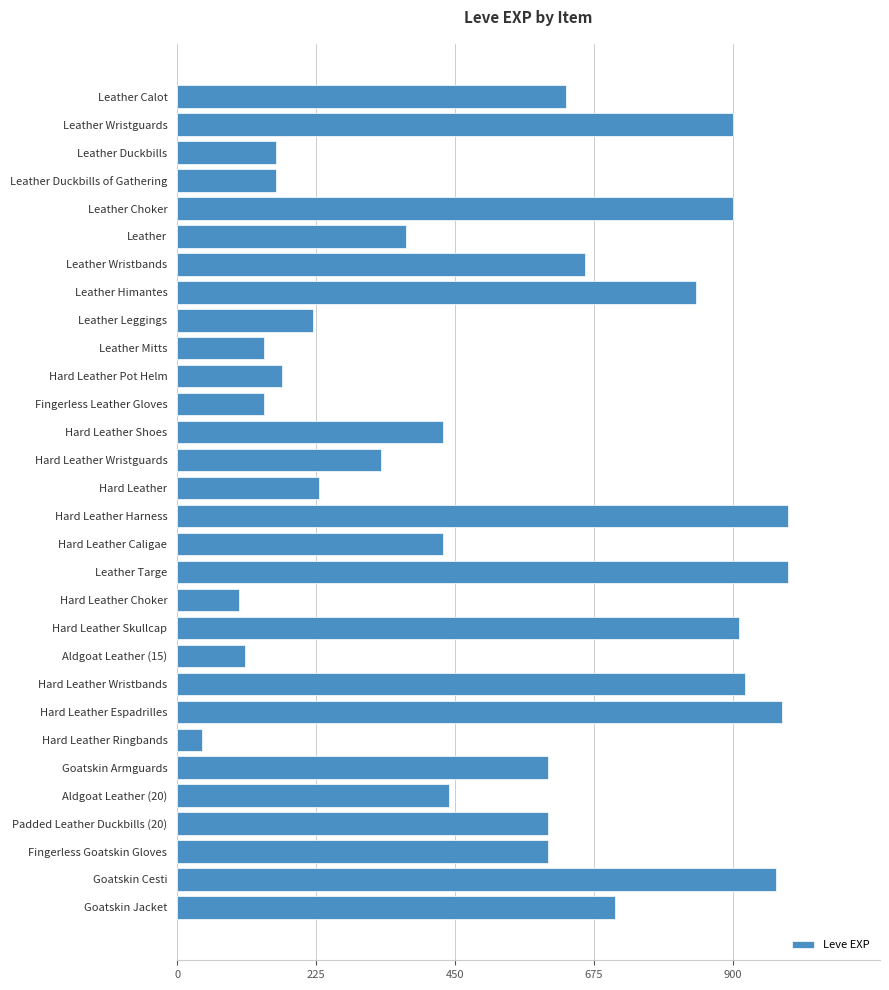

Does the chart contain stacked bars?

No